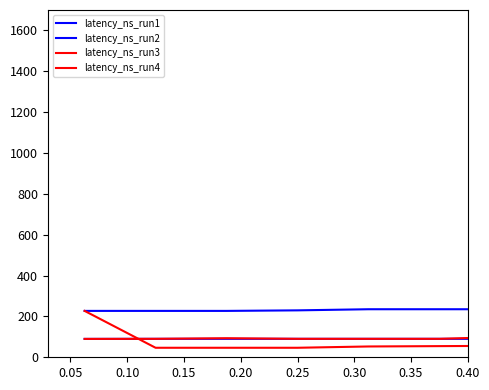

How many distinct data groups are displayed?

4